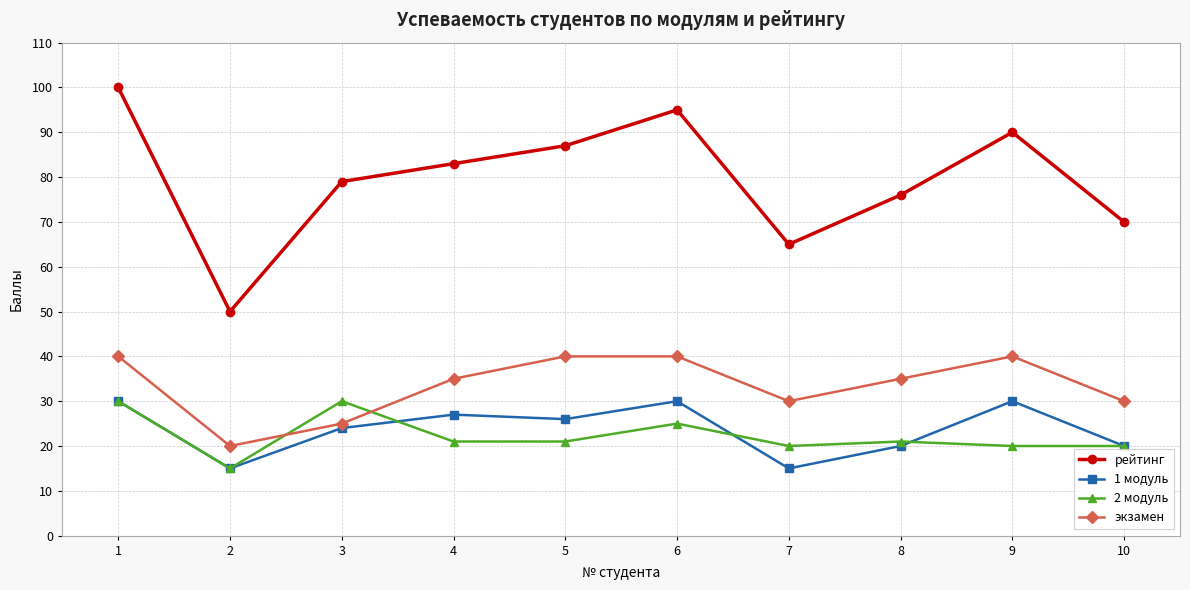

True or false: 2 модуль has a value of 21 at 5.

True